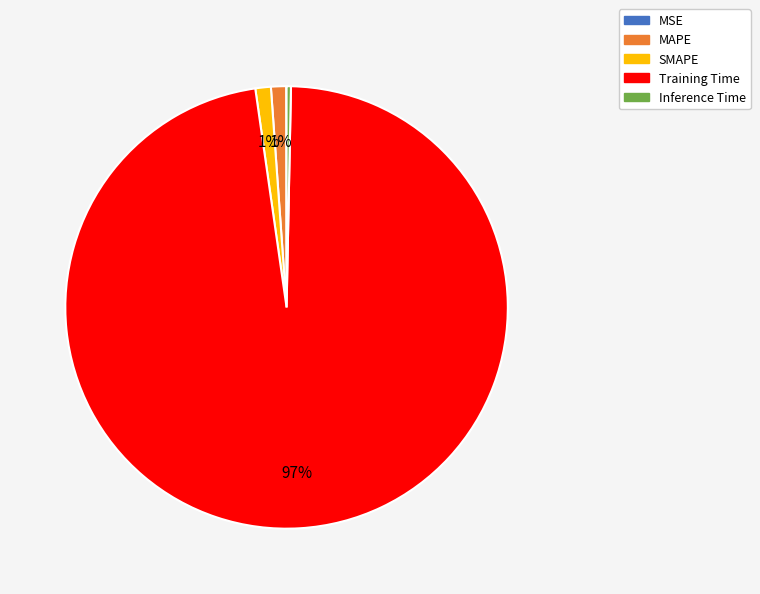

Which slice represents more than half of the pie?

Training Time